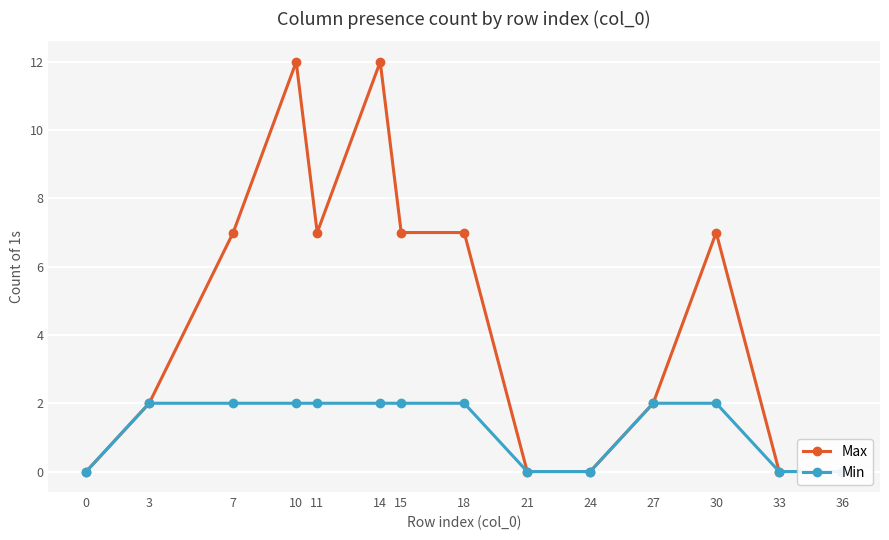

Reading right to left, list all the values displayed in this chart.

Max: 36=0	33=0	30=7	27=2	24=0	21=0	18=7	15=7	14=12	11=7	10=12	7=7	3=2	0=0
Min: 36=0	33=0	30=2	27=2	24=0	21=0	18=2	15=2	14=2	11=2	10=2	7=2	3=2	0=0